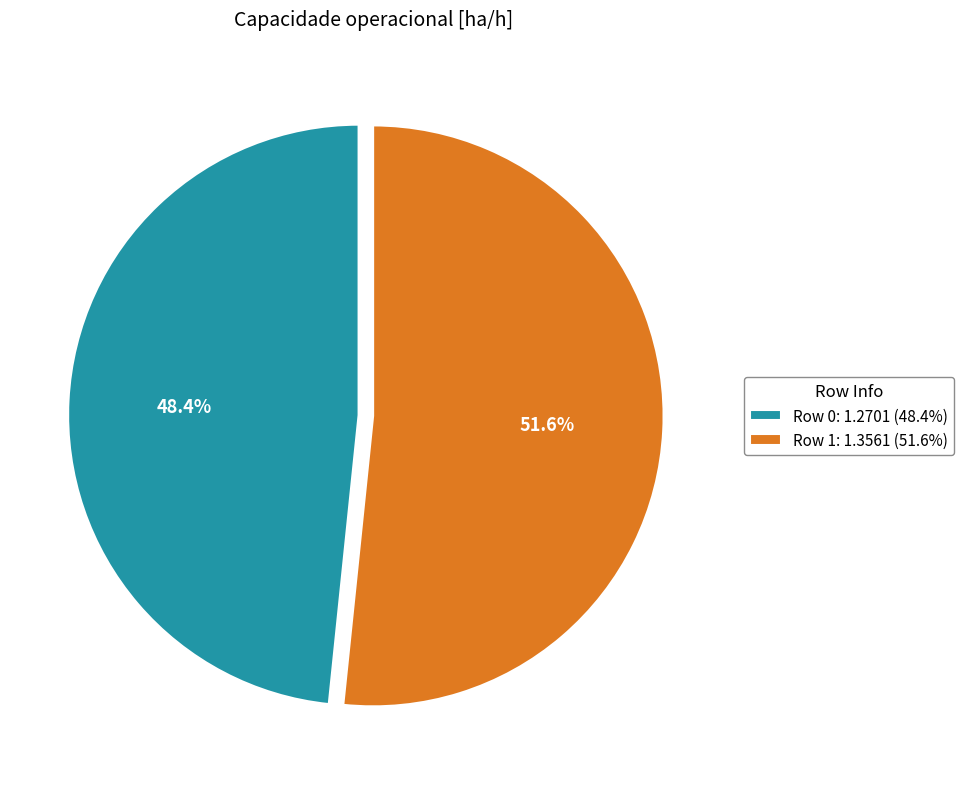

Rank the categories by value from lowest to highest.

Row 0, Row 1